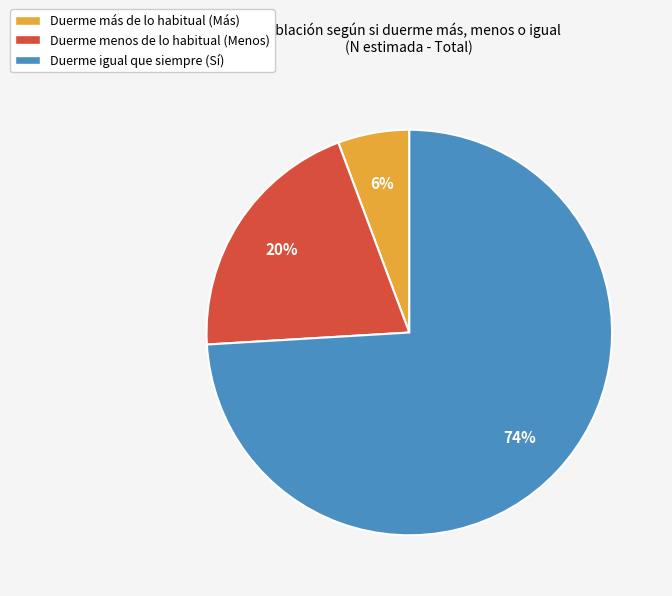

How many slices are in this pie chart?

3